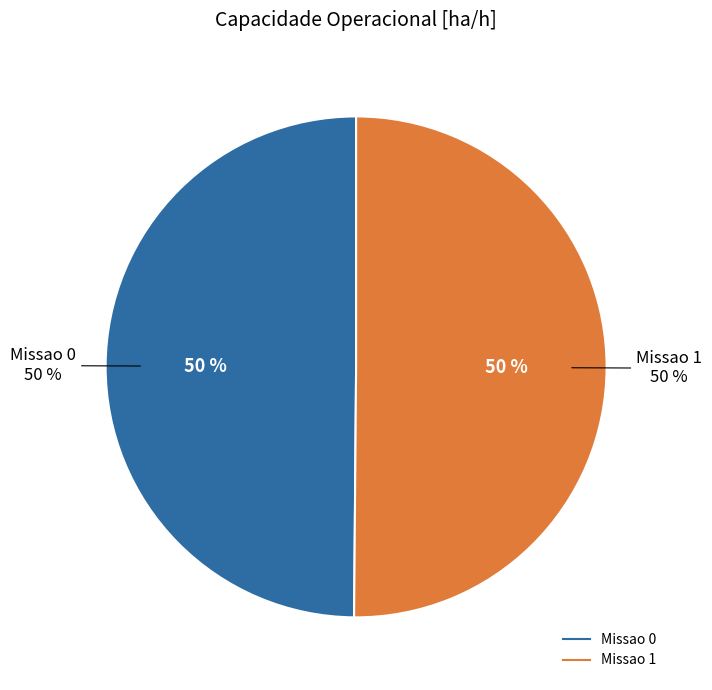

Rank the categories by value from highest to lowest.

Missao 1, Missao 0